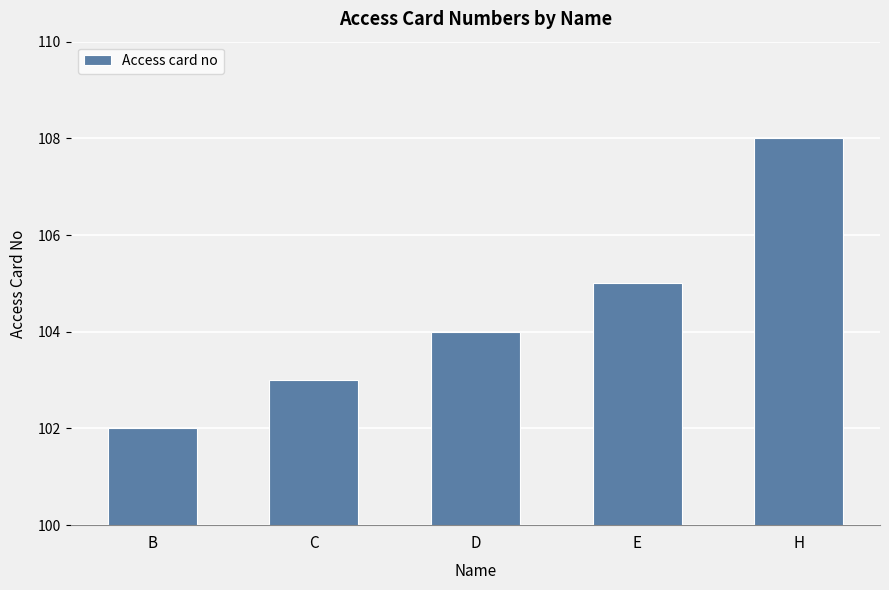

What is the label of the 3rd bar from the right?

D